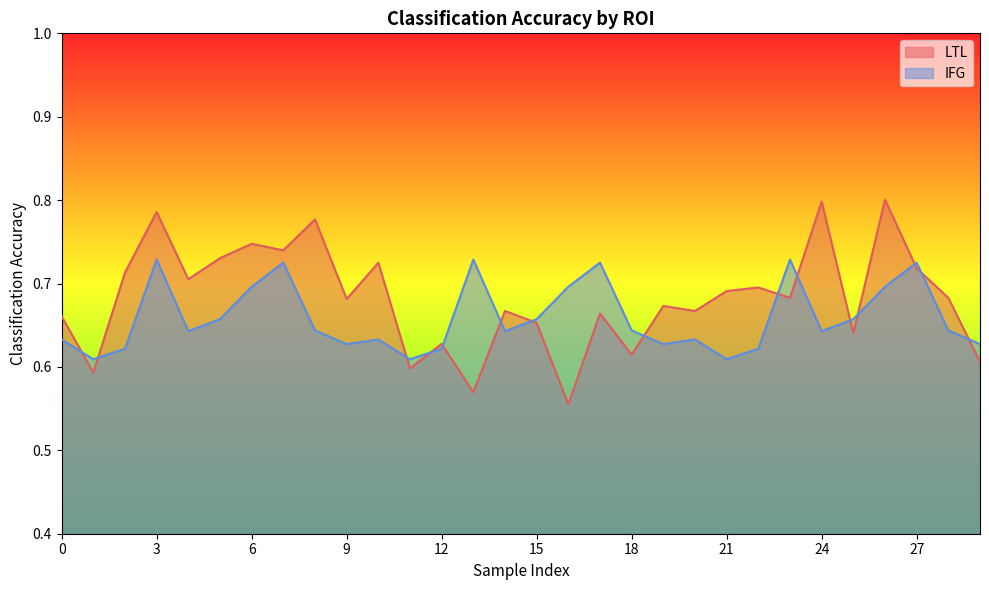

Which series changed the most between 4 and 12?

LTL